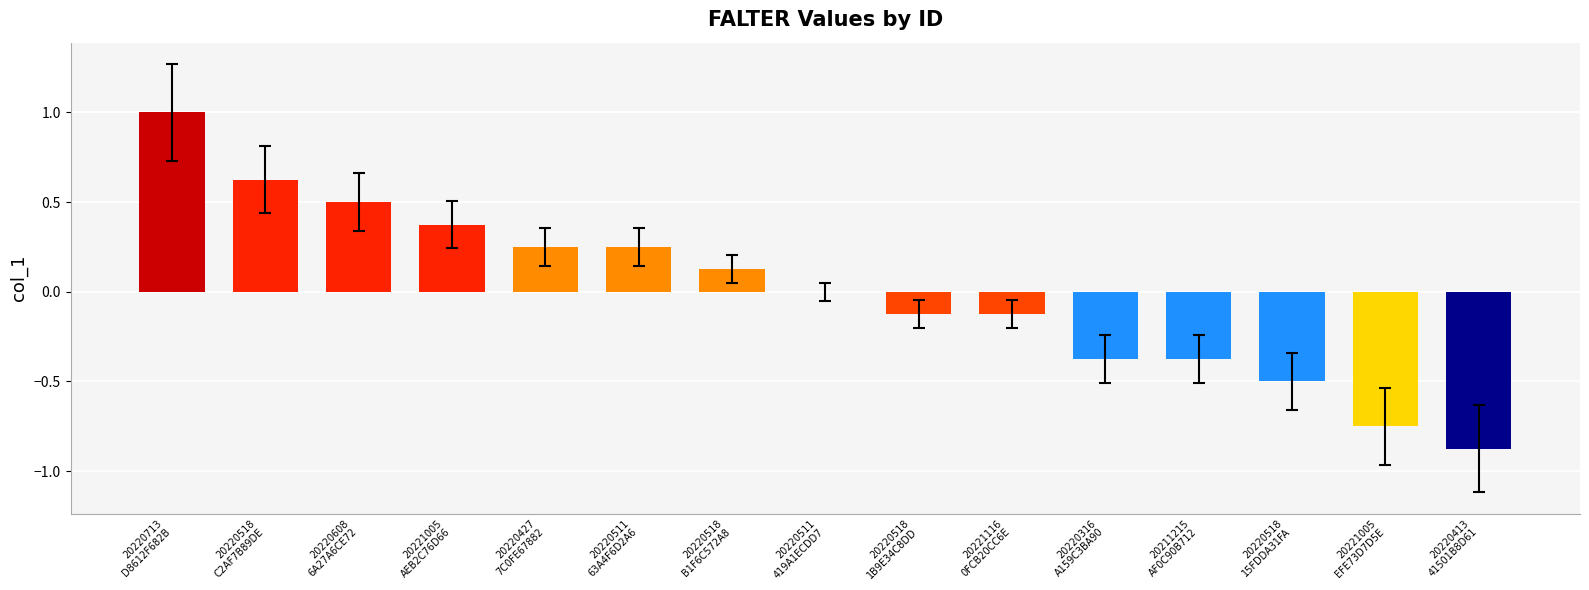

Are the bars grouped side by side (vs. stacked)?

No